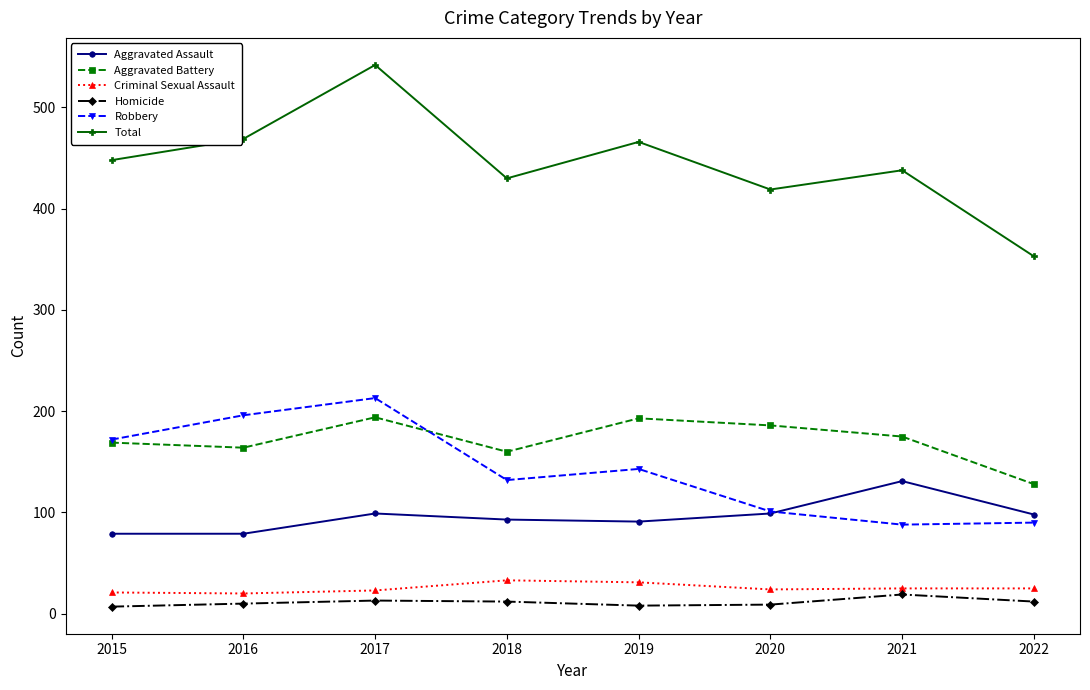

How many data points in Aggravated Battery are less than 175?

4